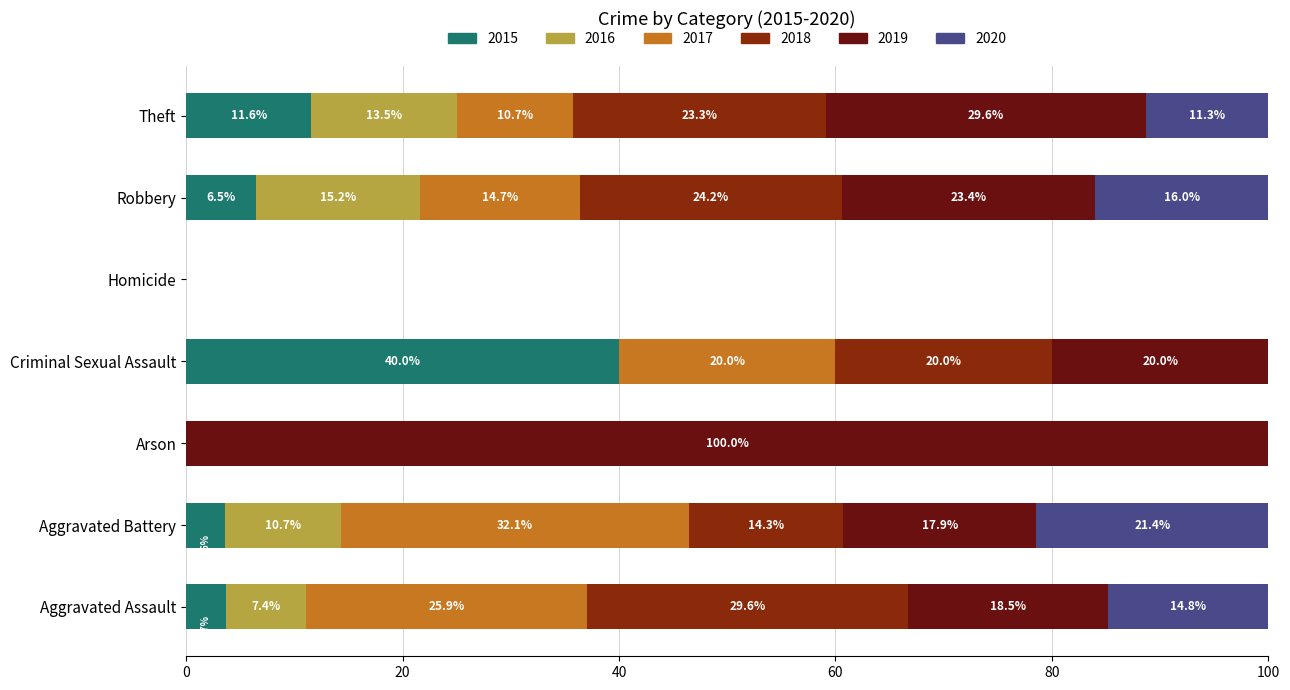

The value of 2015 at Robbery is 11.6. True or false?

False